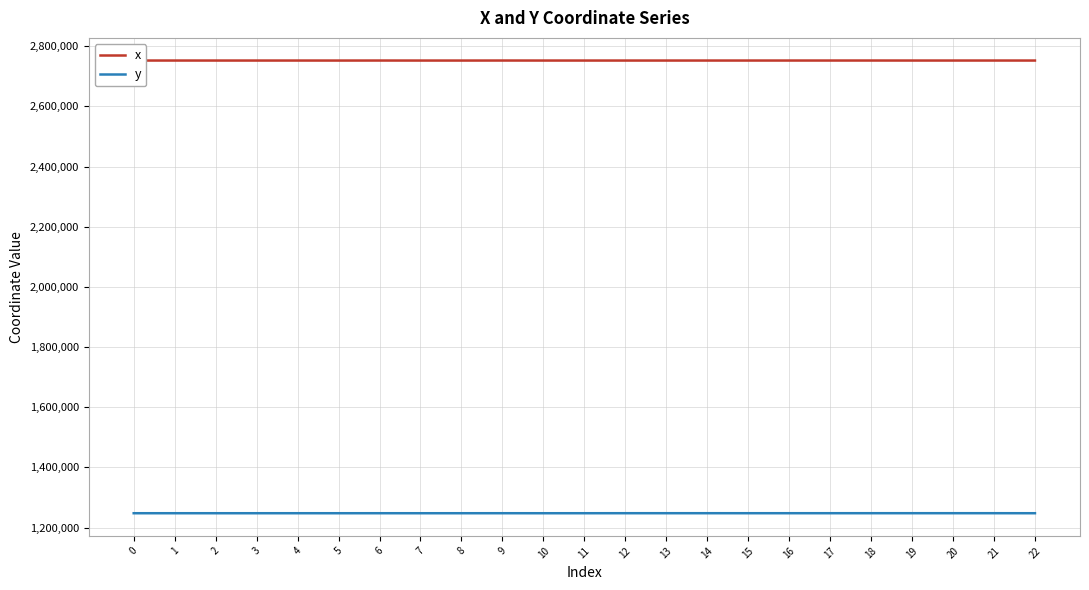

True or false: y and x cross at least once.

False